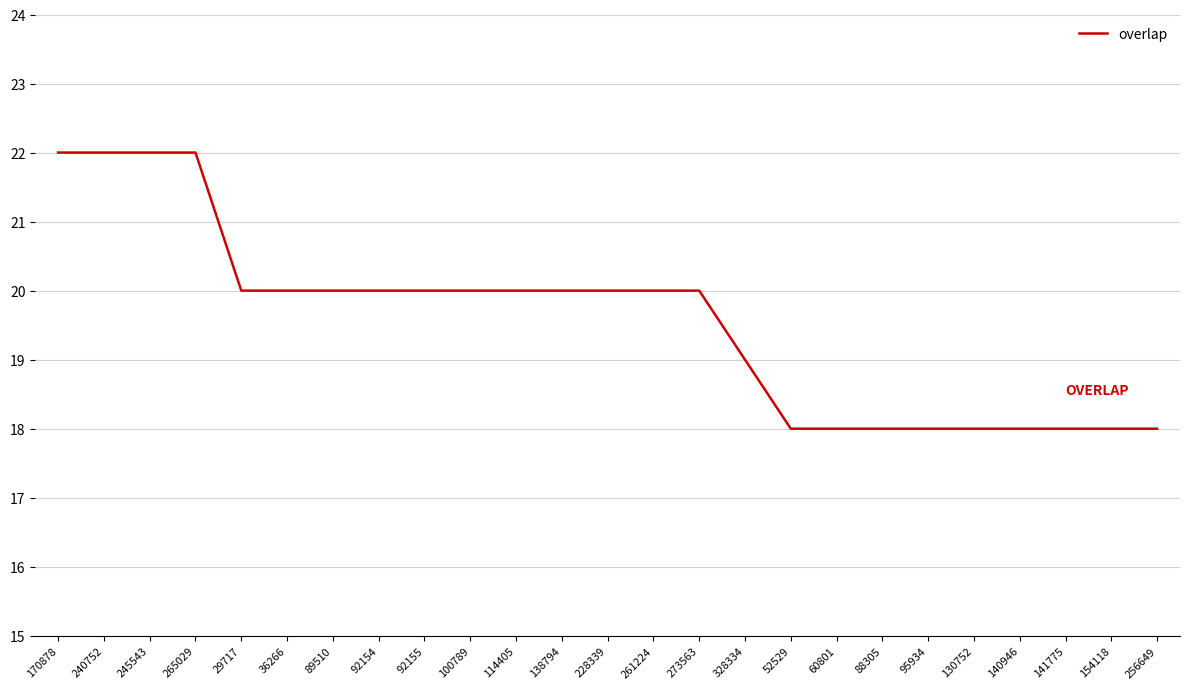

What is the difference between the maximum and minimum values?

4